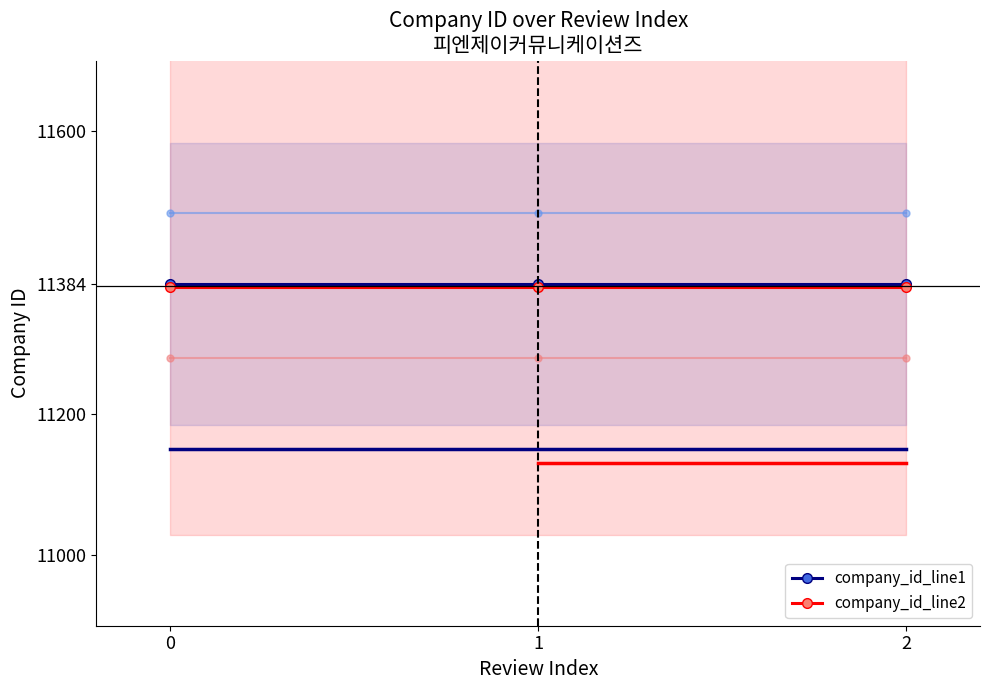

Rank the series by their average value, from highest to lowest.

company_id_line1, company_id_line2